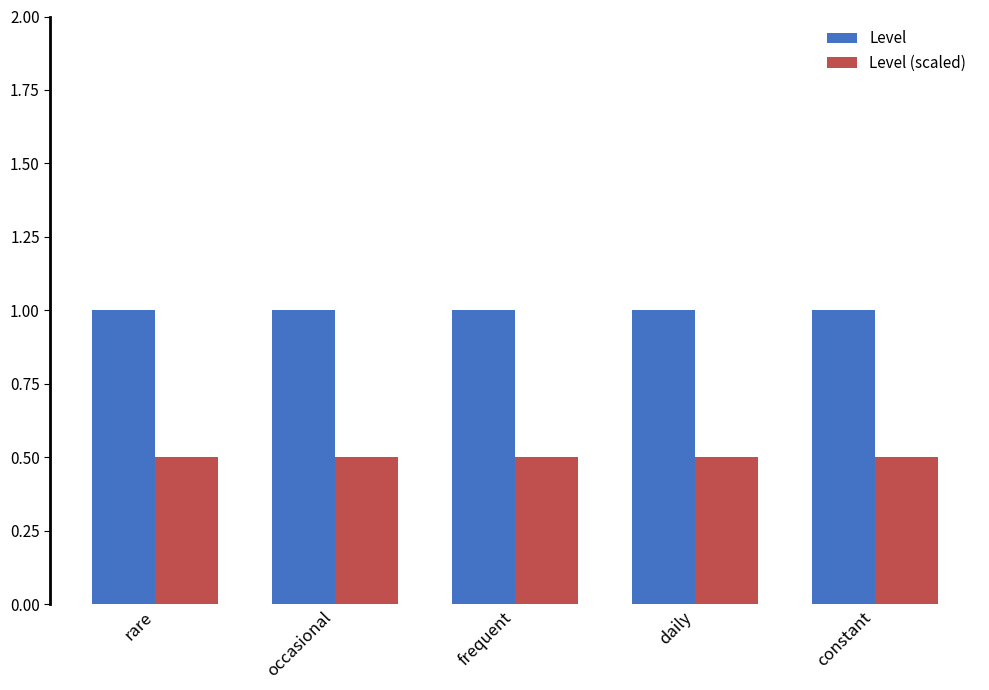

What is the maximum value for Level (scaled)?

0.5